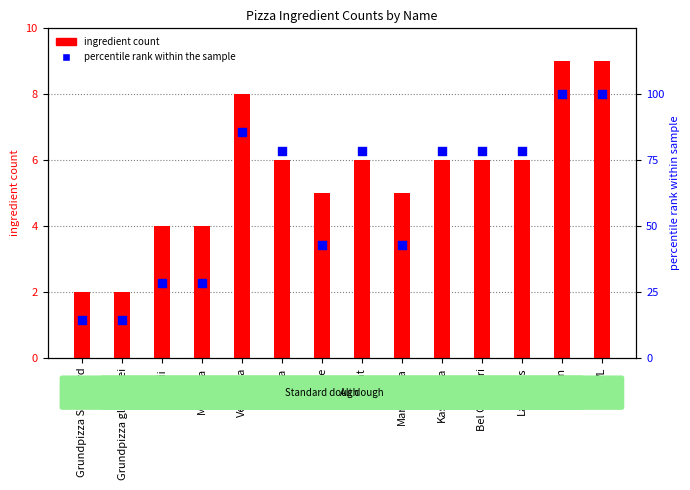

Which series has the largest Y range (max minus min)?

percentile rank within the sample